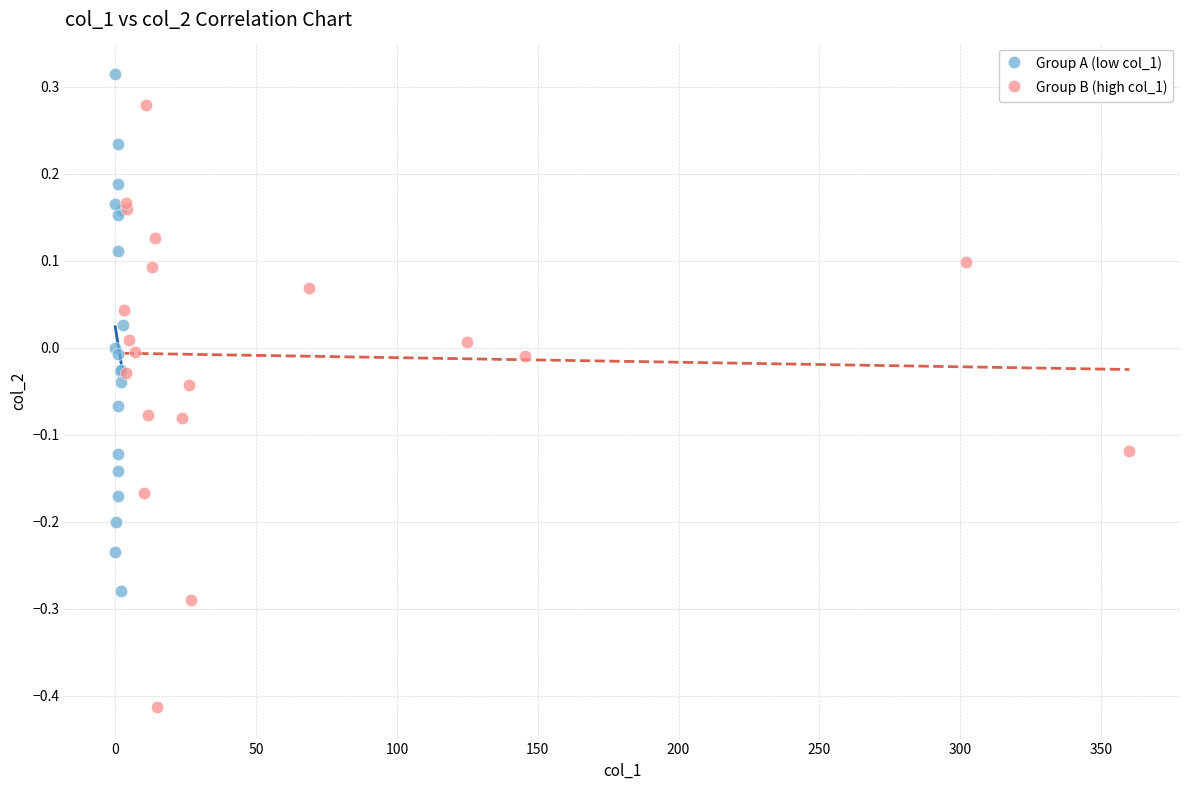

Which series has the largest Y range (max minus min)?

Group B (high col_1)